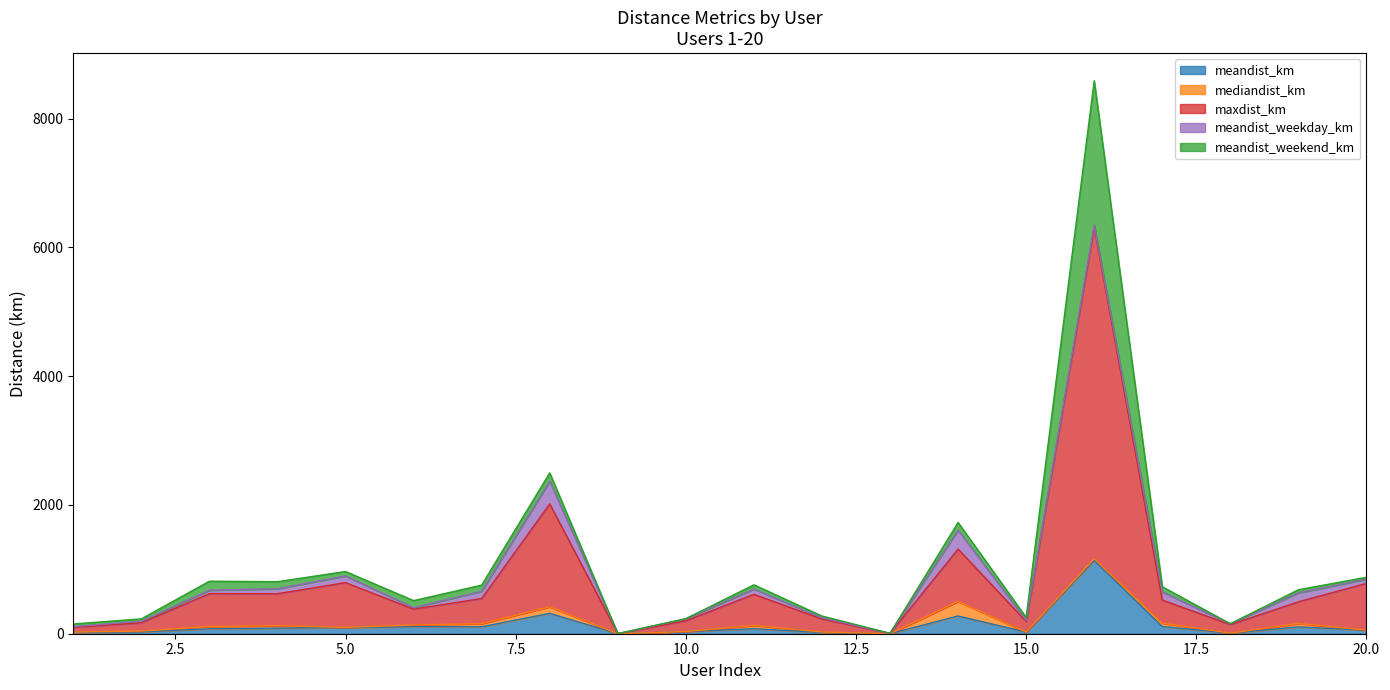

Reading left to right, list all the values displayed in this chart.

meandist_km: 21.9	28.7	76.1	87.1	94.4	109.0	108.4	316.5	0.2	33.6	77.5	19.7	0.6	275.6	25.6	1136.7	112.7	8.3	106.1	55.2
mediandist_km: 3.8	12.7	34.7	37.9	3.5	26.7	47.8	101.6	0.1	0.0	51.2	7.0	0.1	225.6	0.1	29.3	52.3	0.1	52.3	0.1
maxdist_km: 74.8	128.7	512.1	496.7	695.8	245.9	390.5	1598.5	0.9	166.8	483.8	200.9	4.9	813.5	165.2	5150.4	358.0	133.1	337.6	726.1
meandist_weekday_km: 11.0	24.5	54.1	77.8	104.0	23.8	114.0	354.2	0.3	31.3	82.4	20.0	0.9	296.9	16.6	32.0	126.6	12.2	139.7	66.4
meandist_weekend_km: 40.2	36.0	139.0	109.1	68.4	109.0	94.3	127.6	0.1	3.0	65.0	27.5	0.0	116.2	46.5	2241.5	80.2	1.3	47.4	29.1